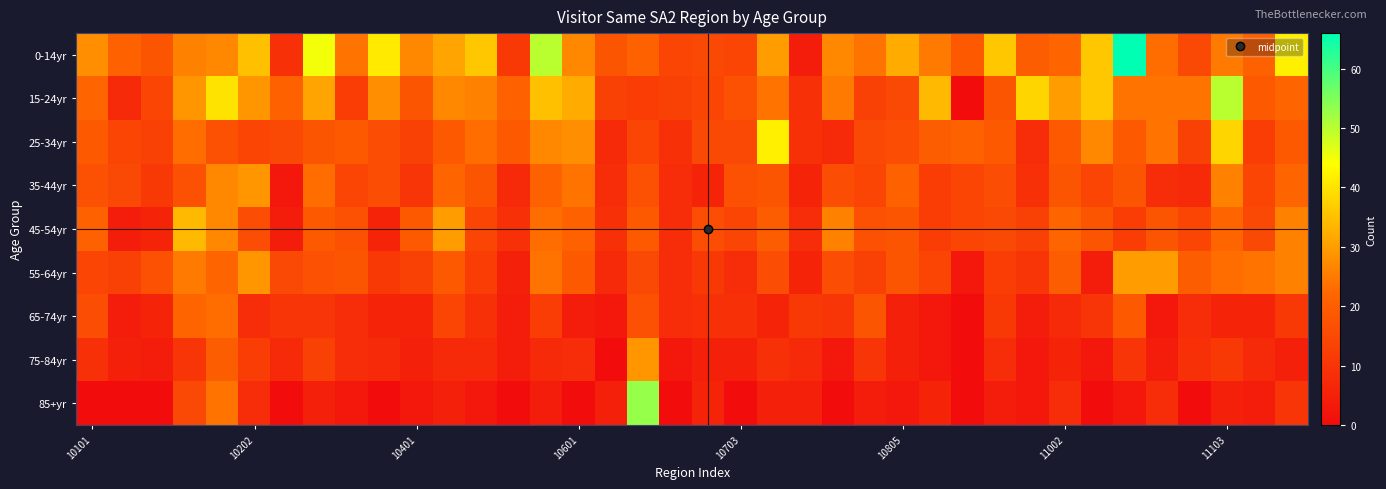

Reading right to left, list all the values displayed in this chart.

0-14yr: 42	21	25	15	23	66	36	22	20	36	19	25	32	24	27	4	30	14	15	14	21	18	27	50	11	36	31	27	41	24	45	9	35	27	26	18	21	28
15-24yr: 22	19	50	24	24	24	36	30	38	18	0	34	15	13	25	9	24	17	14	13	12	13	32	35	21	26	27	18	28	12	31	21	29	40	29	14	7	22
25-34yr: 19	12	38	13	24	19	27	19	8	19	21	20	16	15	7	9	42	15	15	9	14	7	28	27	19	23	19	13	16	19	18	15	14	17	23	13	14	19
35-44yr: 22	14	26	7	8	18	14	18	9	16	14	12	21	14	16	6	18	17	6	8	17	8	24	21	7	18	22	10	16	14	23	3	29	27	17	11	15	17
45-54yr: 26	15	22	14	18	12	18	22	13	15	14	12	18	17	26	8	20	14	16	8	19	9	21	23	9	14	30	19	6	17	19	4	16	27	34	6	4	21
55-64yr: 26	24	23	20	30	30	4	20	10	12	3	14	18	13	16	6	16	8	11	8	15	7	19	24	5	12	19	13	11	18	17	15	29	22	25	17	13	14
65-74yr: 11	6	6	8	3	19	10	7	4	11	0	3	5	18	10	11	6	9	9	8	17	3	4	12	4	9	14	6	6	8	10	10	8	23	22	6	4	16
75-84yr: 5	7	11	9	4	10	3	6	3	8	0	3	5	10	3	7	9	5	5	3	29	0	8	7	4	7	7	5	7	8	13	7	12	20	10	4	5	9
85+yr: 10	4	5	0	8	3	0	8	3	4	0	6	3	4	0	5	5	0	6	0	53	5	0	4	0	3	5	3	0	3	5	0	8	24	15	0	0	0